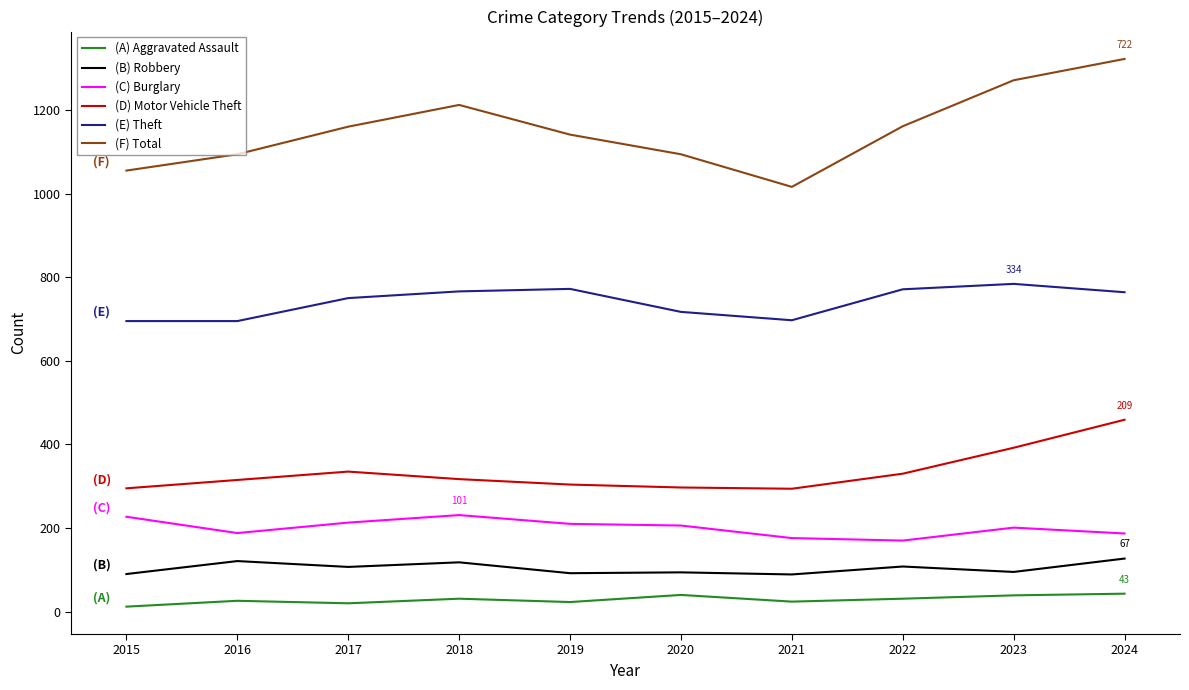

What is the difference between the maximum and minimum values in the (C) Burglary series?

61